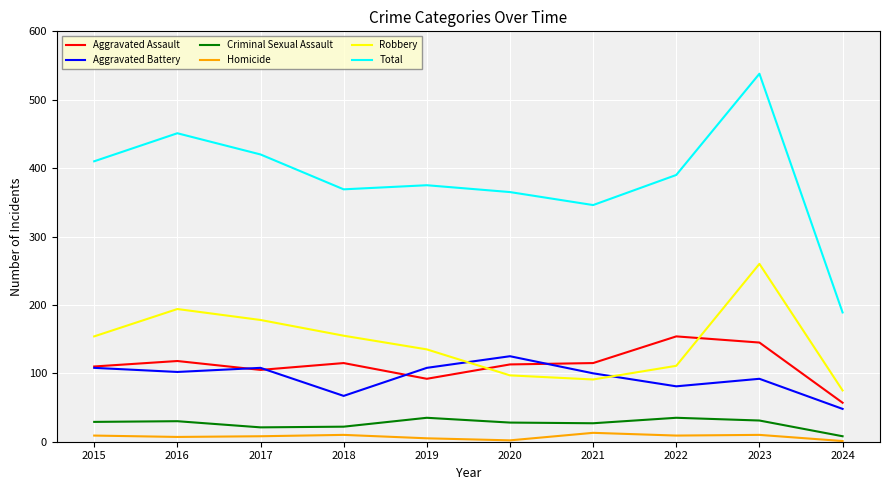

What is the total value across all series at 2021?

692